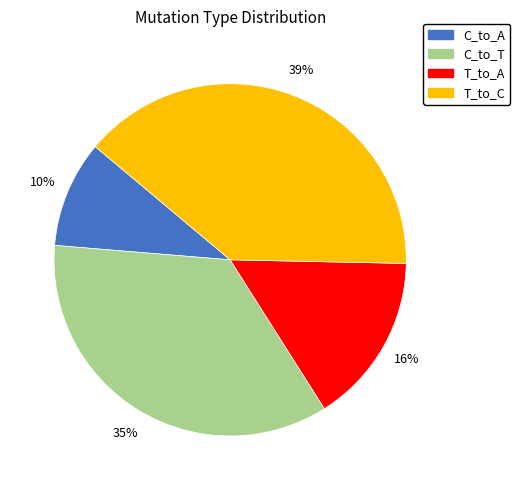

Count the number of slices in the pie.

4